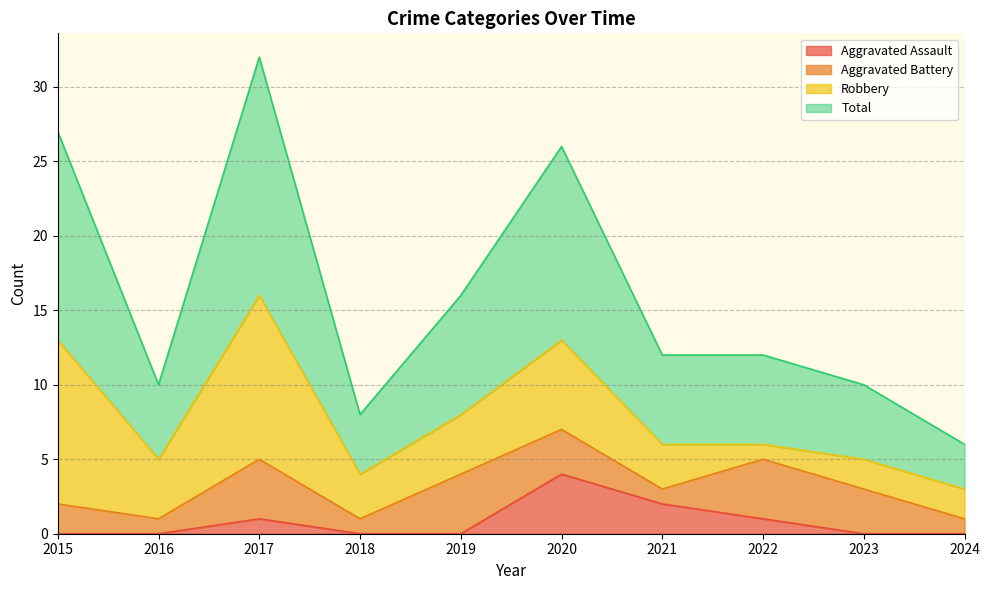

What is the difference between the Total values at 2018 and 2017?

24